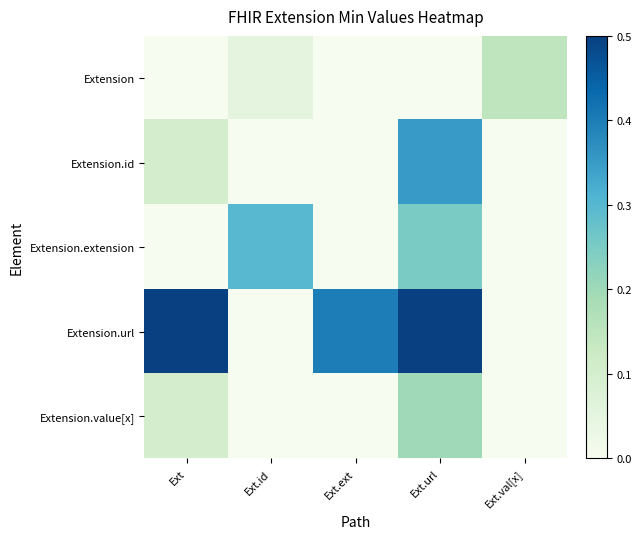

Reading left to right, transcribe all the data shown in this chart.

Extension: Ext=0.0	Ext.id=0.1	Ext.ext=0.0	Ext.url=0.0	Ext.val[x]=0.1
Extension.id: Ext=0.1	Ext.id=0.0	Ext.ext=0.0	Ext.url=0.3	Ext.val[x]=0.0
Extension.extension: Ext=0.0	Ext.id=0.3	Ext.ext=0.0	Ext.url=0.2	Ext.val[x]=0.0
Extension.url: Ext=0.5	Ext.id=0.0	Ext.ext=0.4	Ext.url=1.0	Ext.val[x]=0.0
Extension.value[x]: Ext=0.1	Ext.id=0.0	Ext.ext=0.0	Ext.url=0.2	Ext.val[x]=0.0